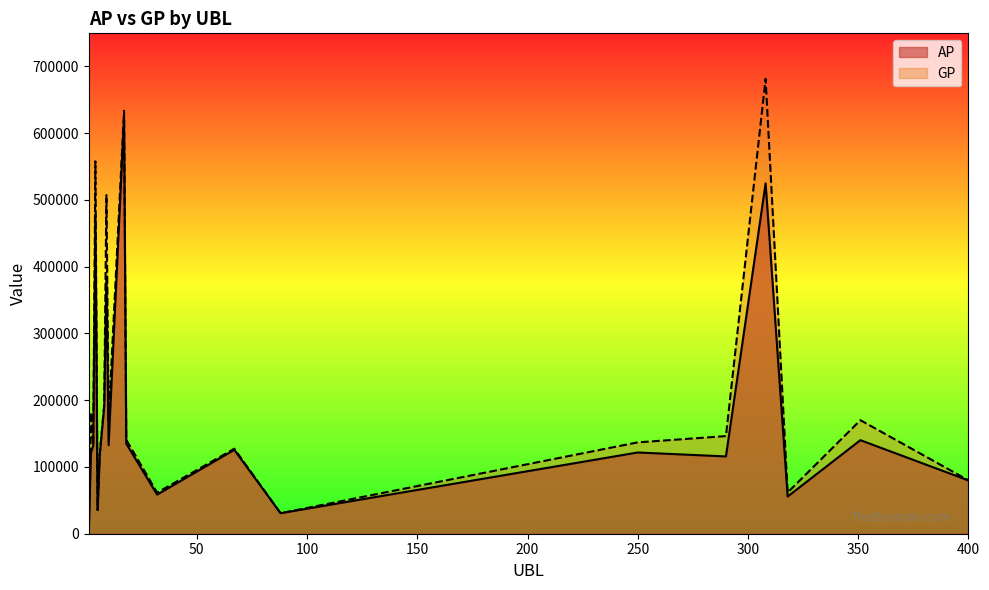

What is the value of the GP point at the 5th from the left?

35715